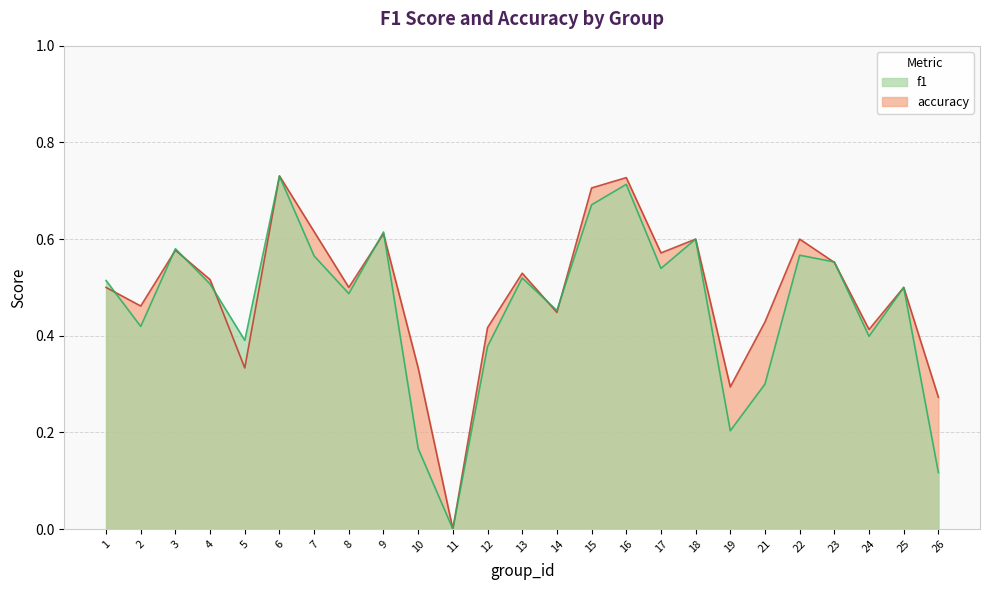

What is the greatest value displayed?

0.7